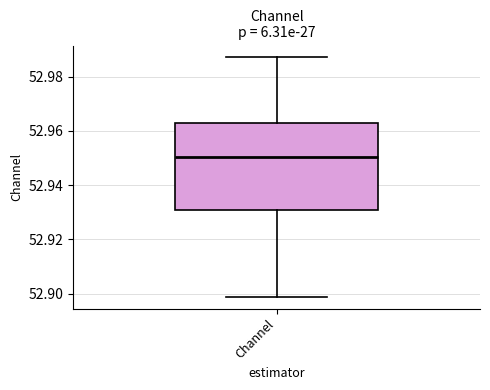

Read this box plot against the y-axis: the position of the median line, the range covered by the box, and the ends of both whiskers. The values are not printed on the chart, so give them approximately, as read against the axis.

median 52.950, box 52.930 to 52.962, whiskers 52.898 to 52.988